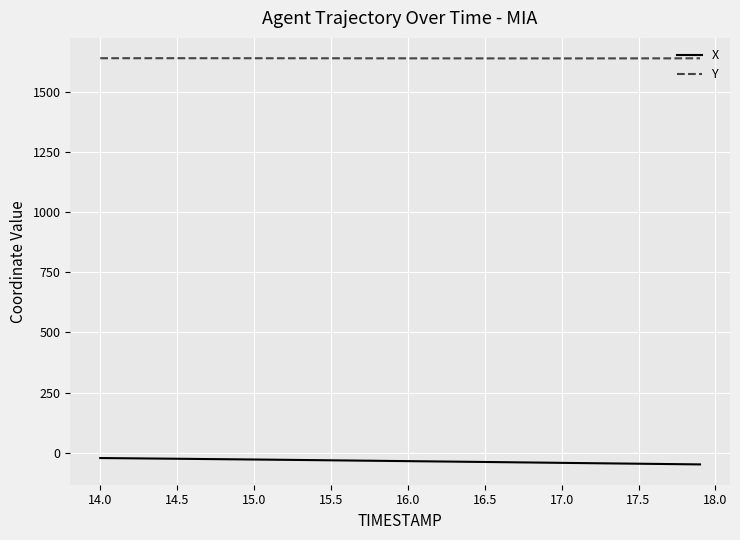

True or false: X and Y cross at least once.

False